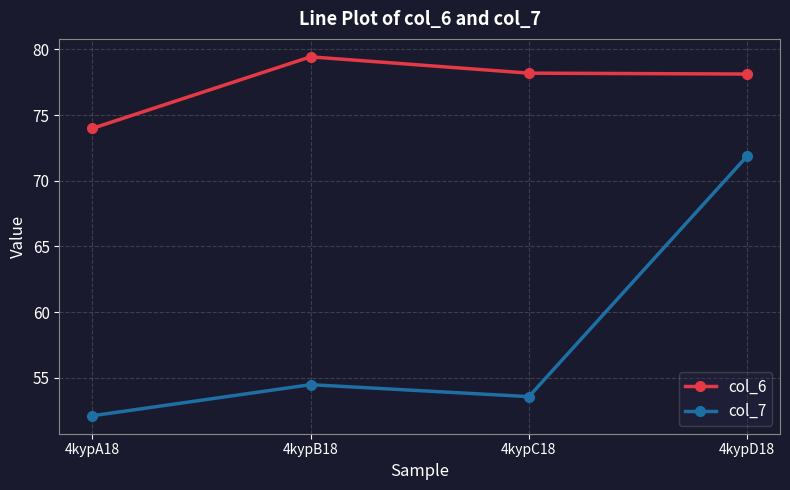

Which series has the largest total across all categories?

col_6